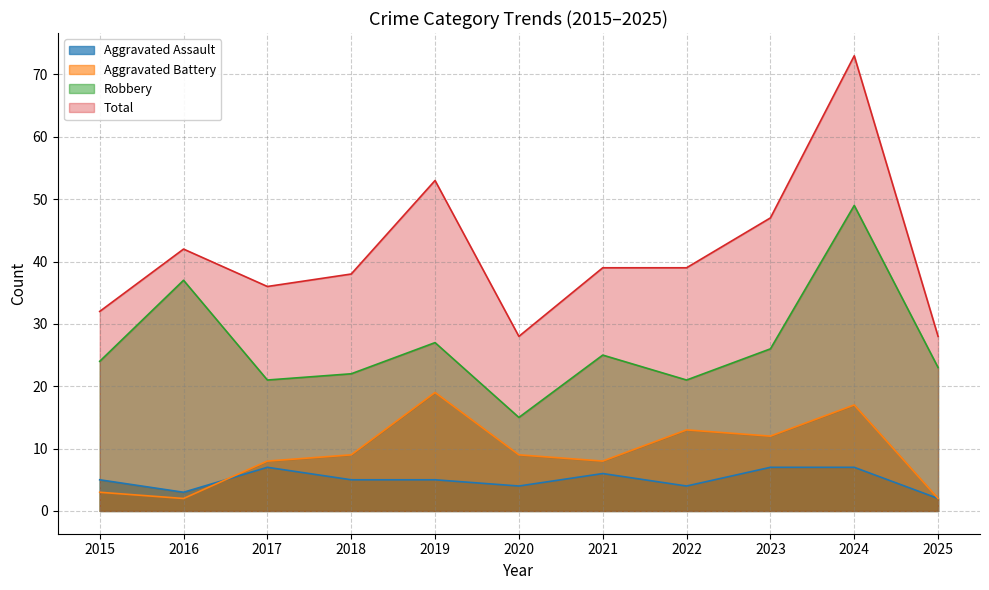

At which label is Aggravated Assault closest to 4?

2020